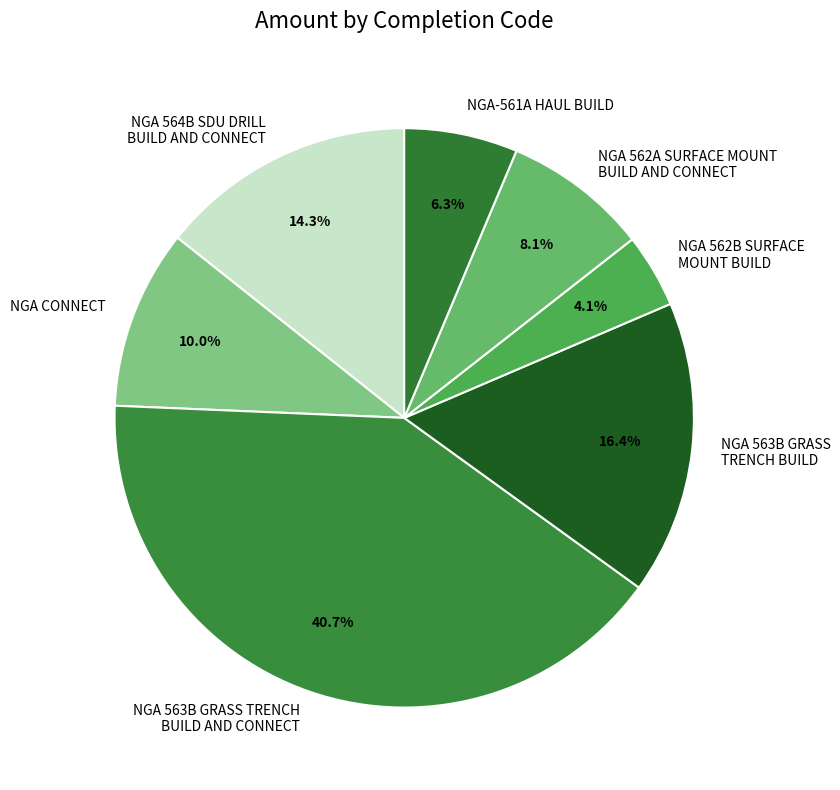

How many slices are in this pie chart?

7